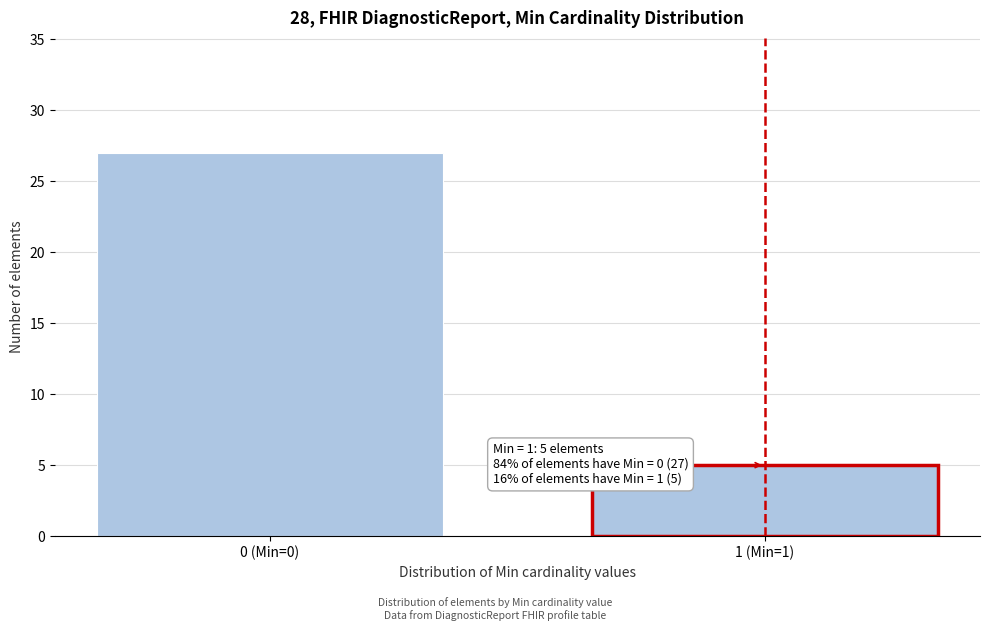

Reading left to right, extract all data points from this chart.

27	5